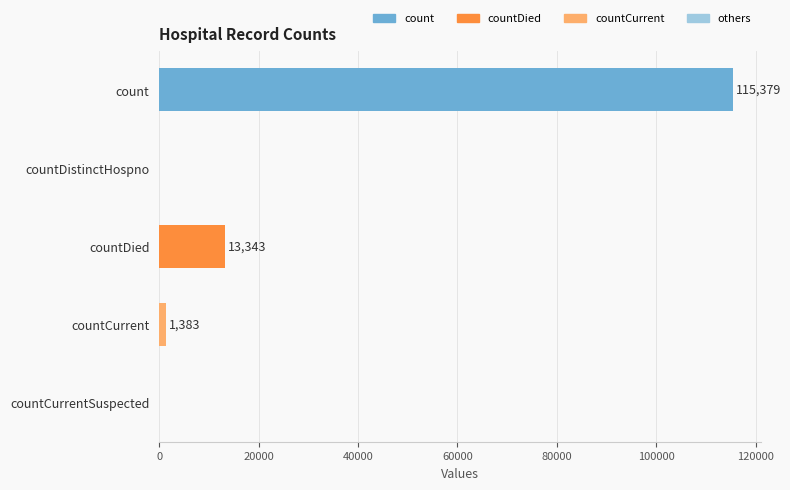

What is the change in value from count to countCurrent?

-113996